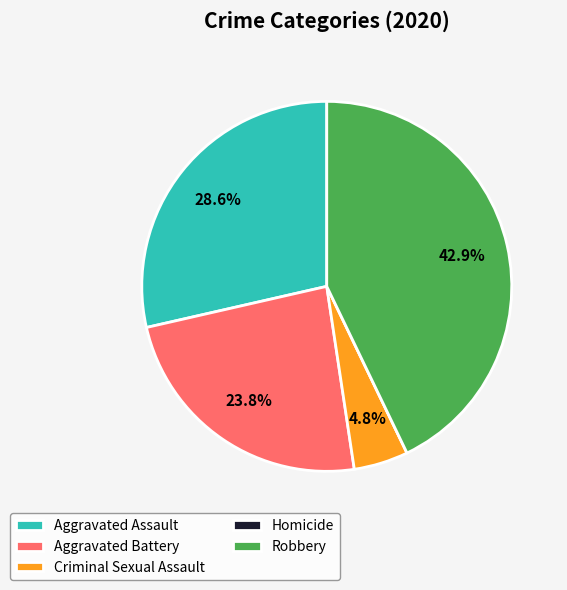

How much of the chart is everything except Robbery?

57.1%